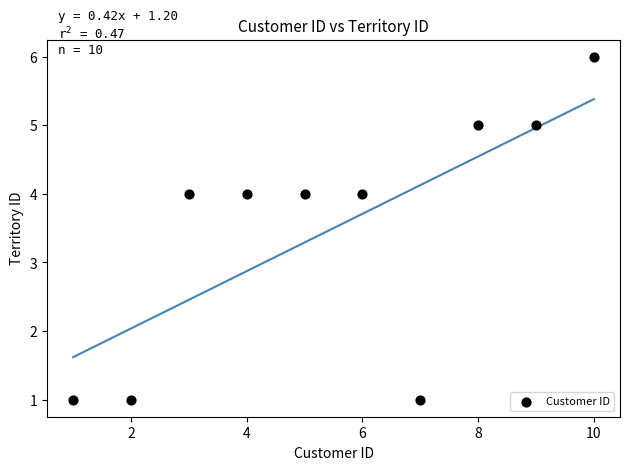

What is the average X value?

6